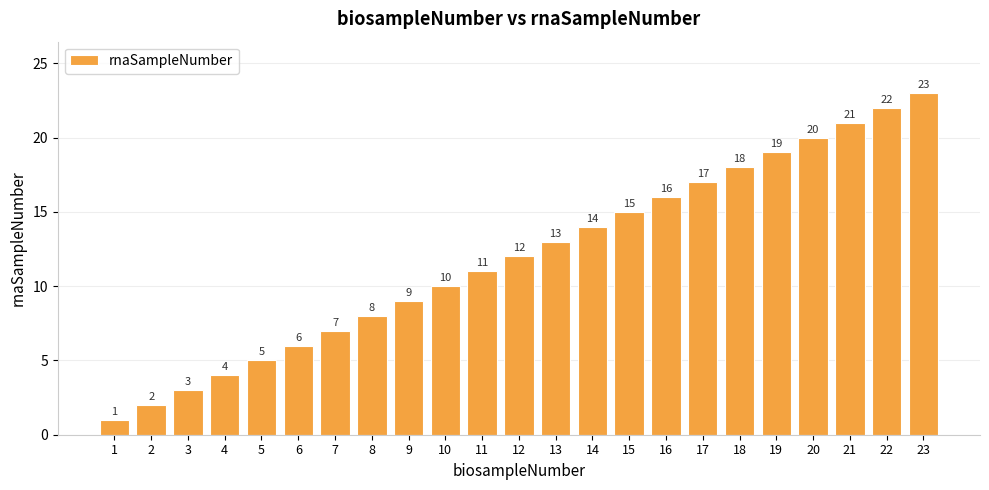

What is the difference between the values at 14 and 4?

10